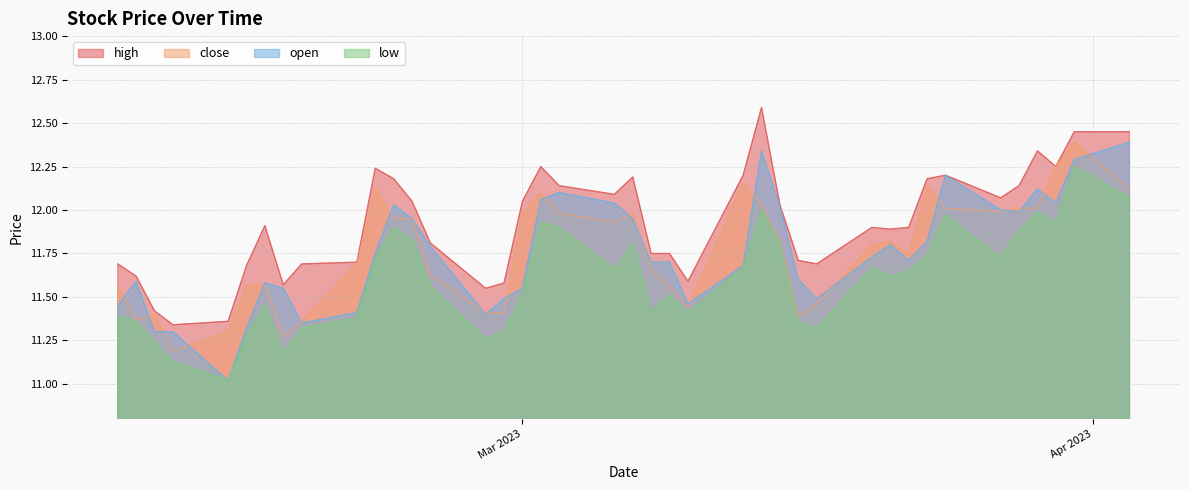

True or false: low and high cross at least once.

False